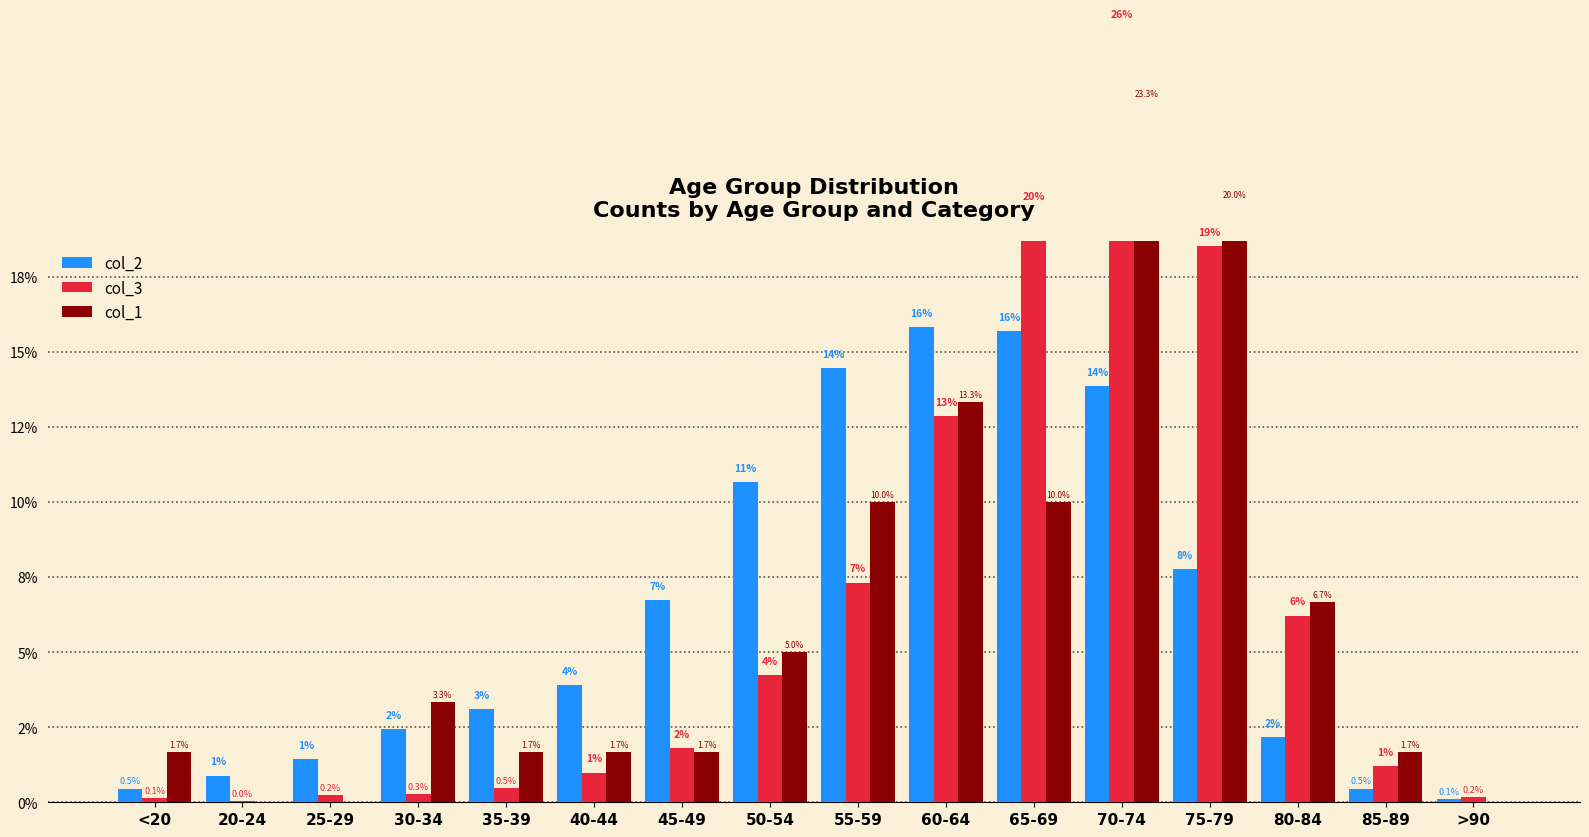

What position from the left is 20-24?

2